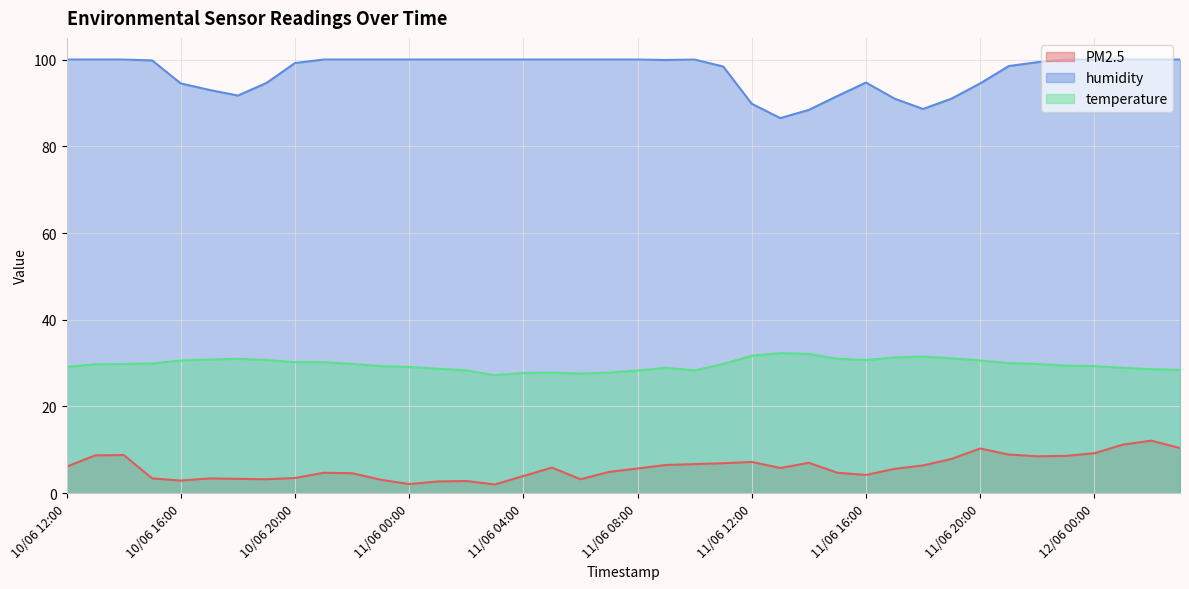

Which series changed the most between 10/06 18:00 and 11/06 15:00?

PM2.5